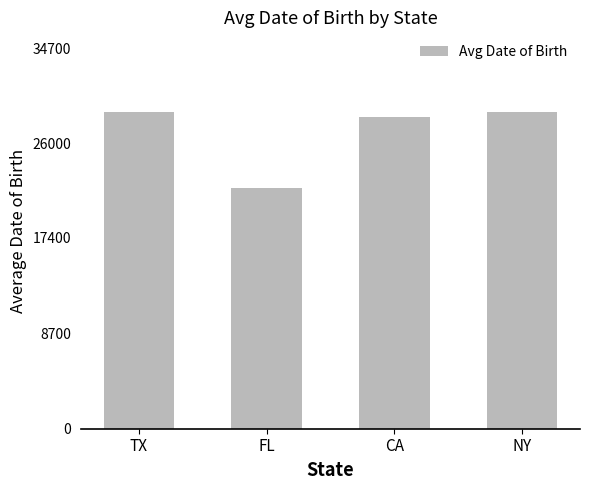

What is the change in value from TX to FL?

-7010.5